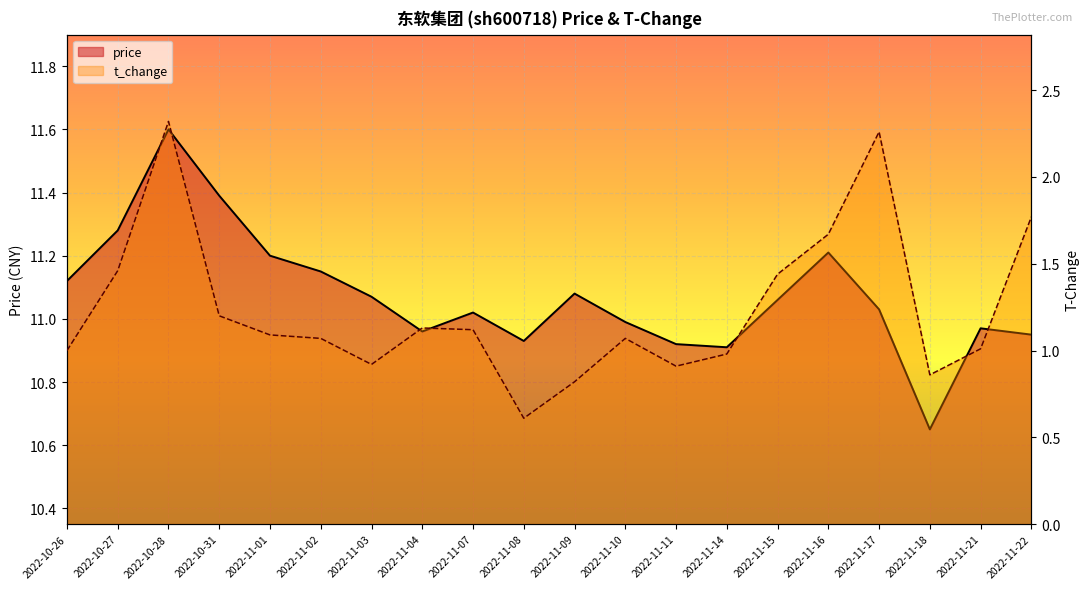

How many values in the price series exceed 11?

12